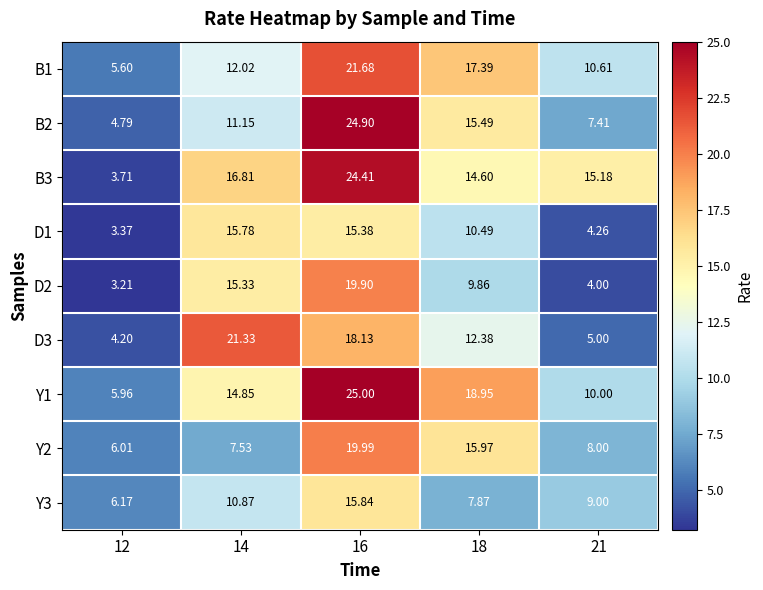

Is the value of D3 at 18 greater than the value of Y3 at 16?

No